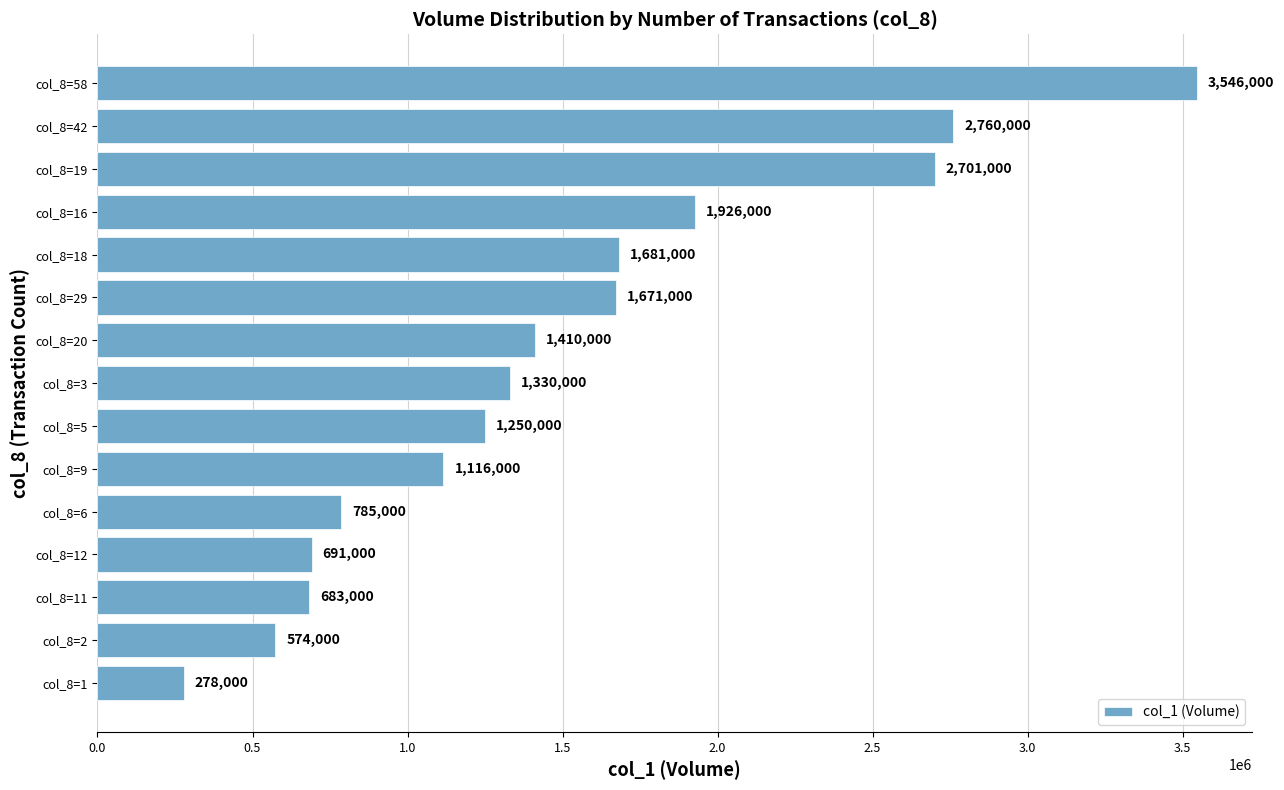

Is it true that the value at col_8=20 is 287236?

False